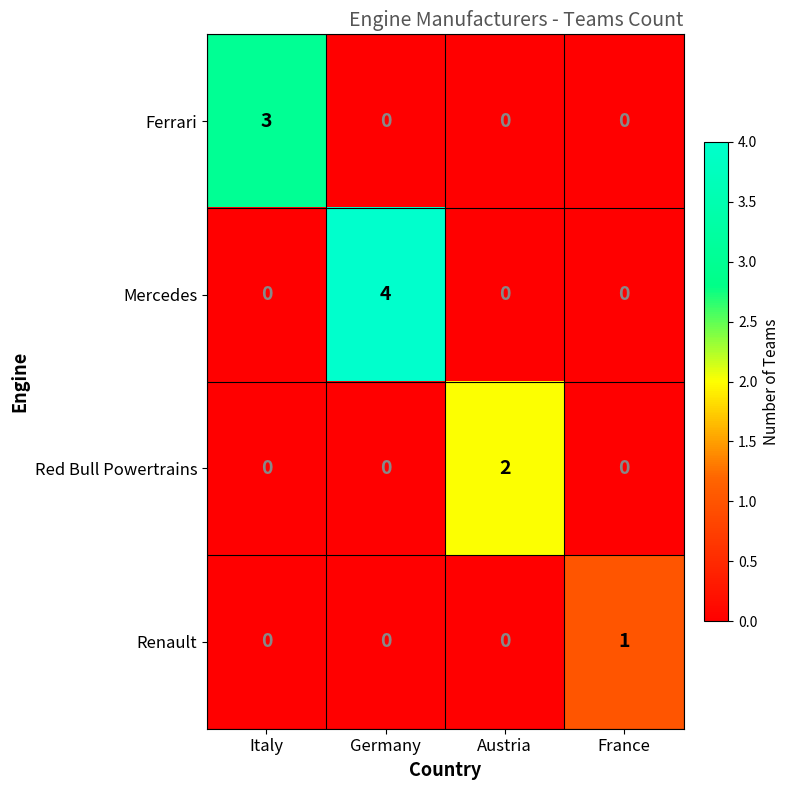

Between Italy and France, which series saw the biggest shift?

Ferrari